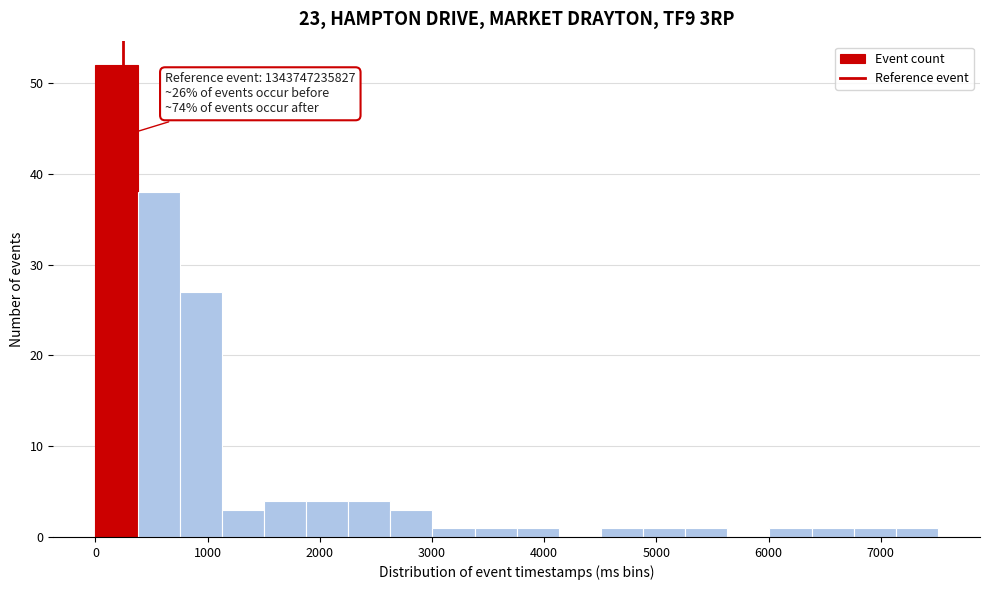

Read against the x-axis, roughly where is the centre of the tallest bar?

200